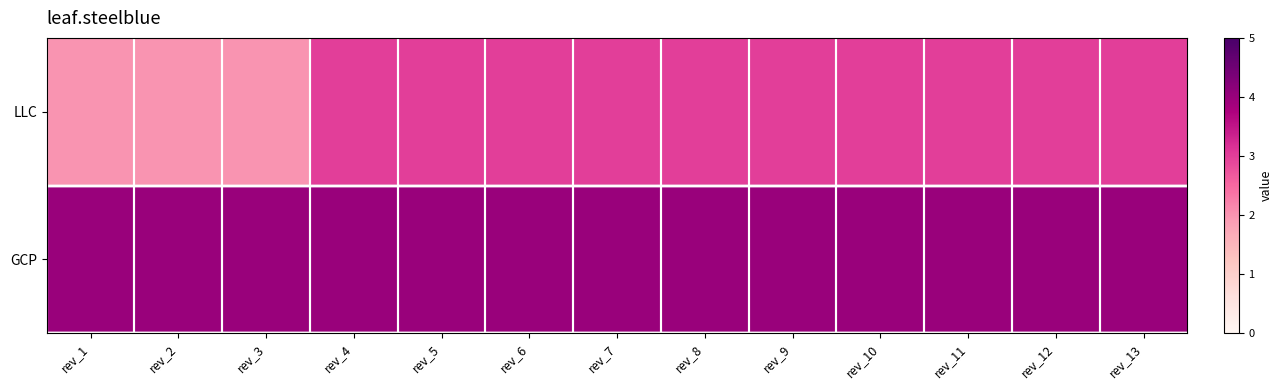

Reading left to right, transcribe all the data shown in this chart.

GCP: rev_1=4	rev_2=4	rev_3=4	rev_4=4	rev_5=4	rev_6=4	rev_7=4	rev_8=4	rev_9=4	rev_10=4	rev_11=4	rev_12=4	rev_13=4
LLC: rev_1=2	rev_2=2	rev_3=2	rev_4=3	rev_5=3	rev_6=3	rev_7=3	rev_8=3	rev_9=3	rev_10=3	rev_11=3	rev_12=3	rev_13=3